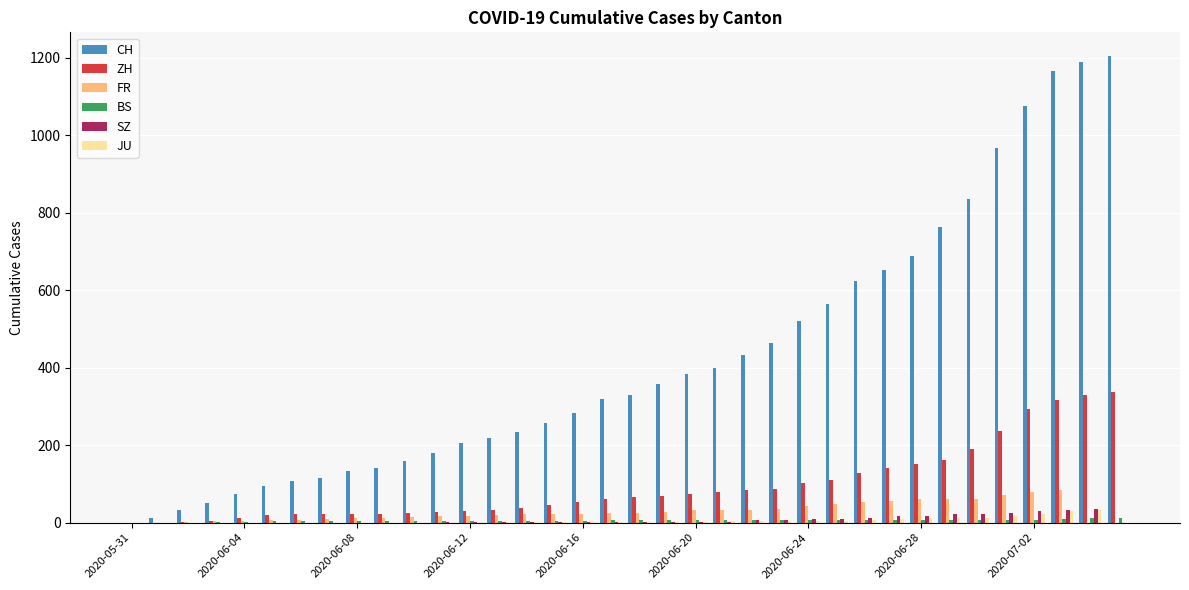

What is the sum of all FR values?

1019